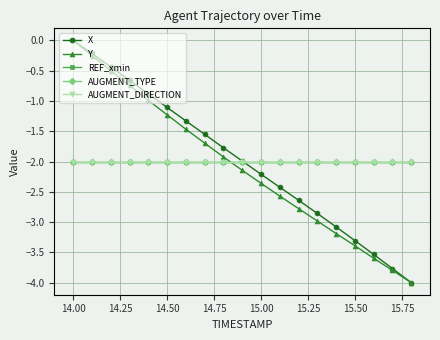

Reading left to right, transcribe all the data shown in this chart.

X: 0.0	-0.2	-0.4	-0.7	-0.9	-1.1	-1.3	-1.6	-1.8	-2.0	-2.2	-2.4	-2.6	-2.9	-3.1	-3.3	-3.5	-3.8	-4.0
Y: 0.0	-0.3	-0.5	-0.7	-1.0	-1.2	-1.5	-1.7	-1.9	-2.1	-2.4	-2.6	-2.8	-3.0	-3.2	-3.4	-3.6	-3.8	-4.0
REF_xmin: -2.0	-2.0	-2.0	-2.0	-2.0	-2.0	-2.0	-2.0	-2.0	-2.0	-2.0	-2.0	-2.0	-2.0	-2.0	-2.0	-2.0	-2.0	-2.0
AUGMENT_TYPE: -2.0	-2.0	-2.0	-2.0	-2.0	-2.0	-2.0	-2.0	-2.0	-2.0	-2.0	-2.0	-2.0	-2.0	-2.0	-2.0	-2.0	-2.0	-2.0
AUGMENT_DIRECTION: -2.0	-2.0	-2.0	-2.0	-2.0	-2.0	-2.0	-2.0	-2.0	-2.0	-2.0	-2.0	-2.0	-2.0	-2.0	-2.0	-2.0	-2.0	-2.0